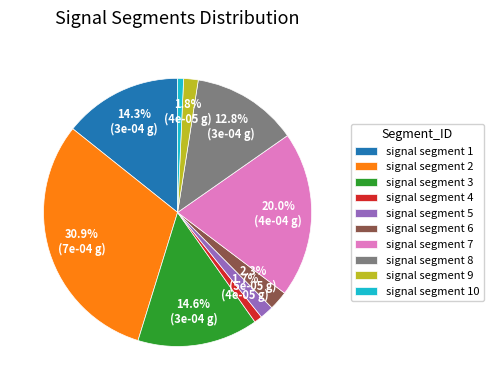

To the nearest percent, what is the average slice percentage?

10%